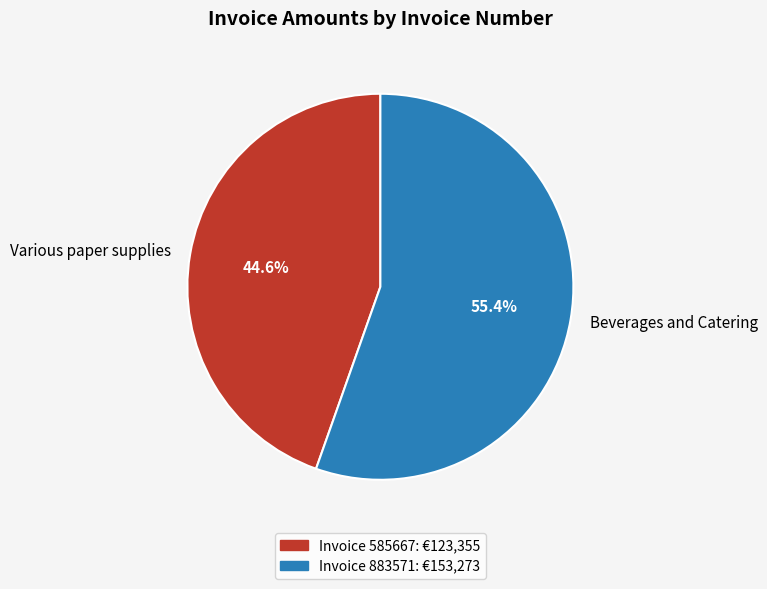

How many segments does this pie chart have?

2